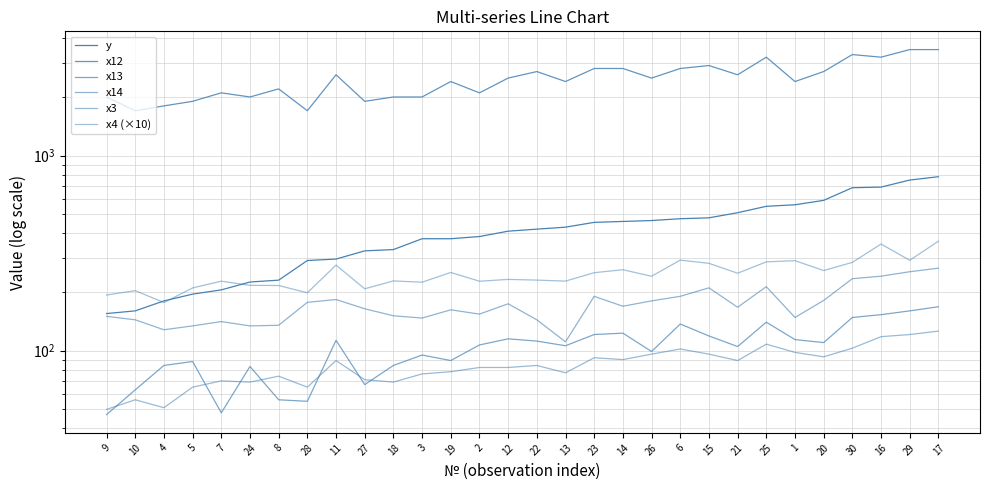

Between 5 and 27, which series saw the biggest shift?

y